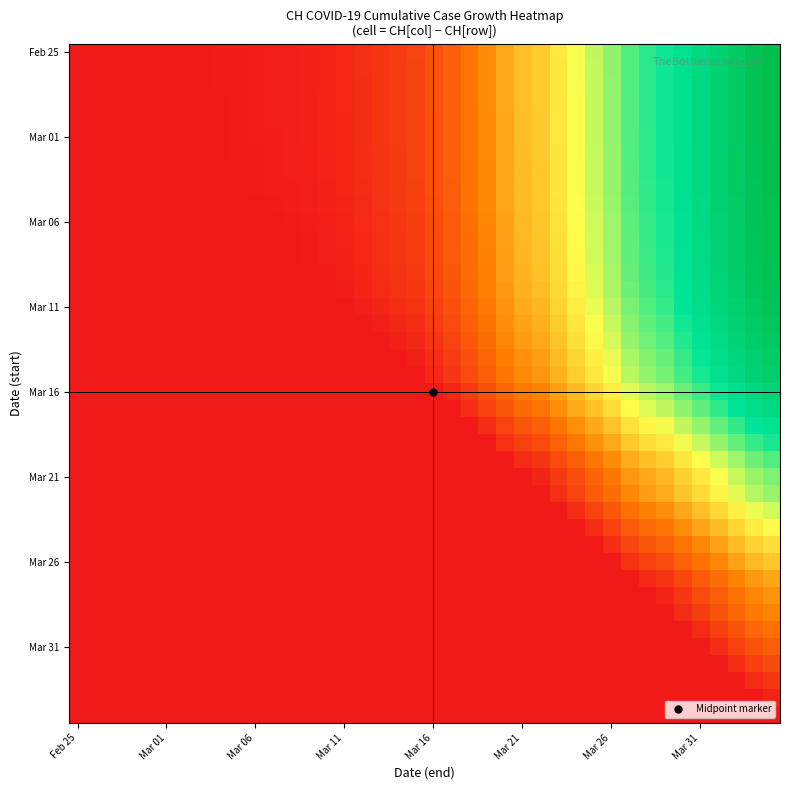

At which category does the chart reach its minimum across all series?

Feb 25